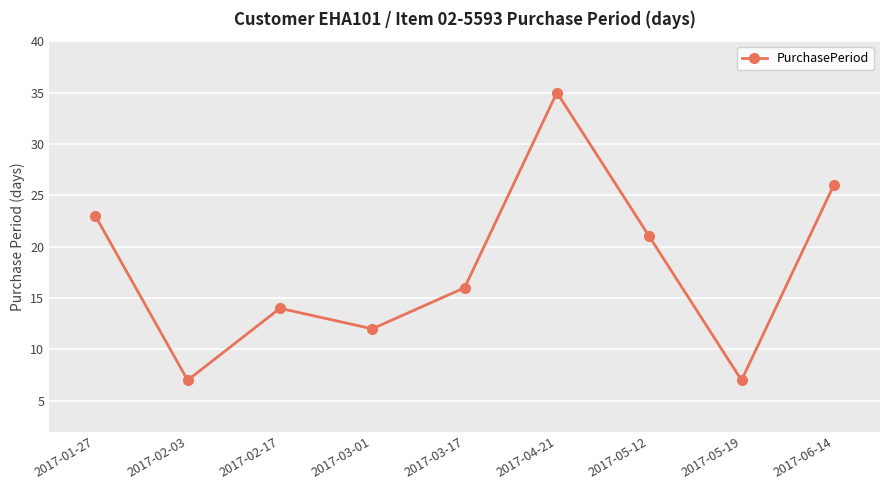

Reading left to right, transcribe all the data shown in this chart.

2017-01-27=23	2017-02-03=7	2017-02-17=14	2017-03-01=12	2017-03-17=16	2017-04-21=35	2017-05-12=21	2017-05-19=7	2017-06-14=26